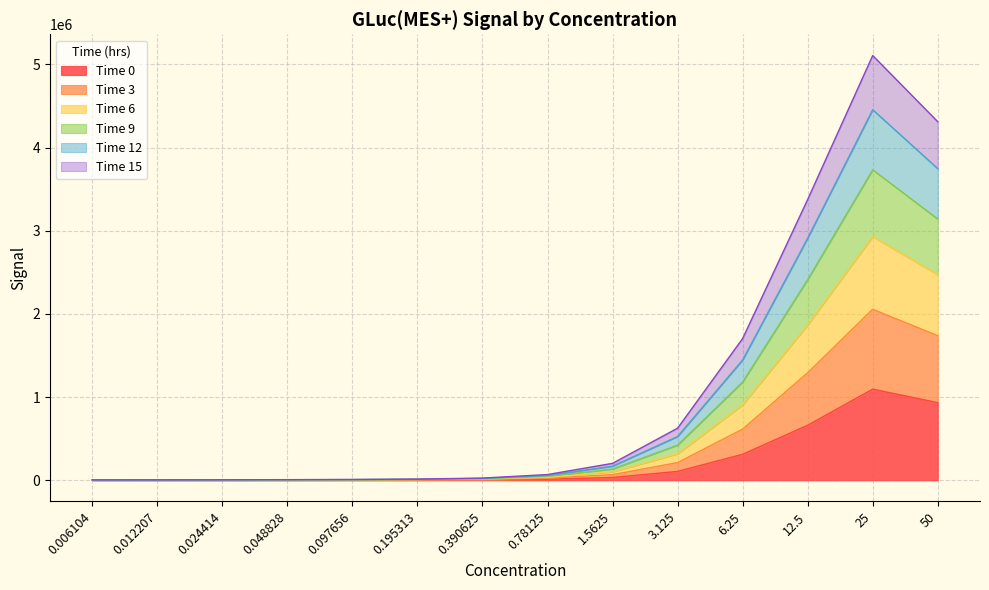

How many lines are shown in the chart?

6